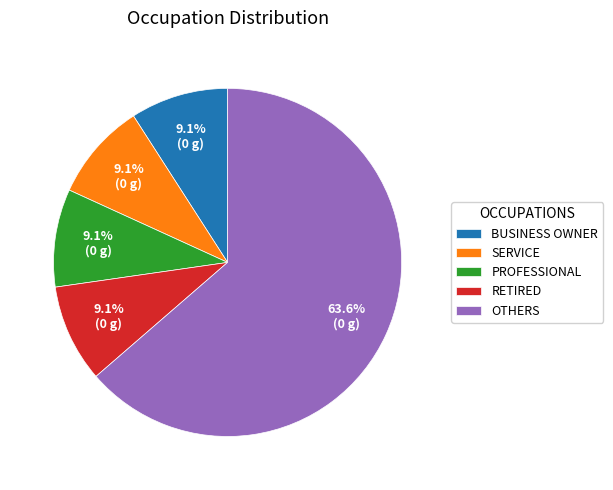

What is the ratio of the value at BUSINESS OWNER to the value at PROFESSIONAL?

1.0